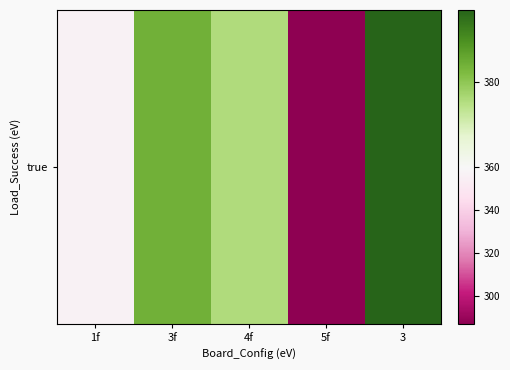

Read the value at 3.

397.1